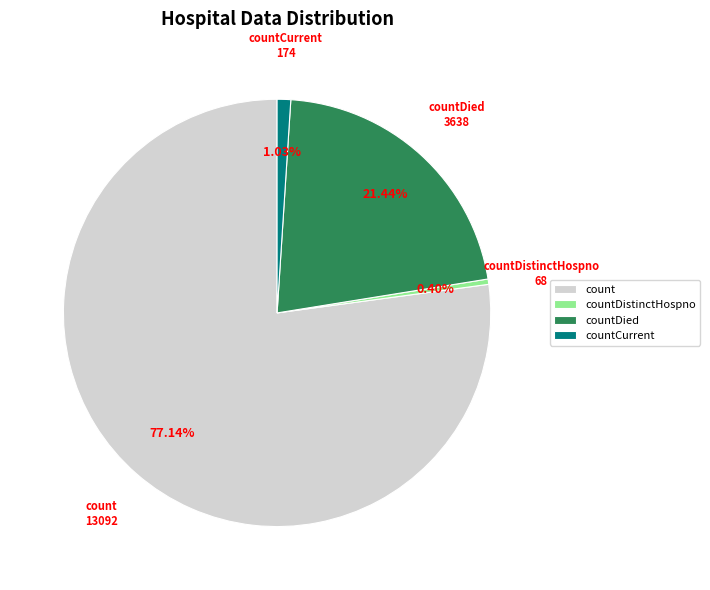

Count the number of slices in the pie.

4